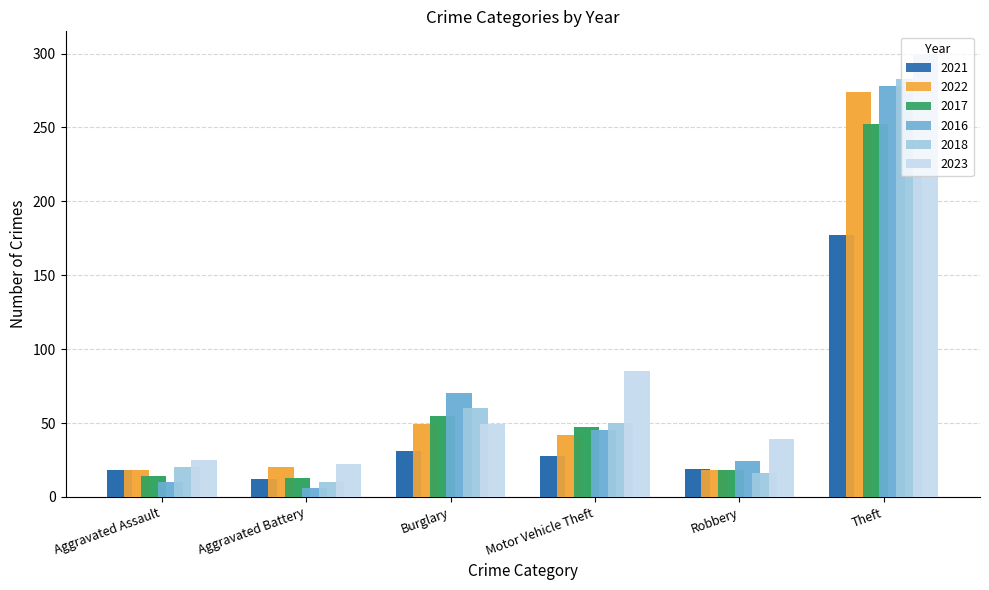

What is the lowest value of the 2021 series?

12